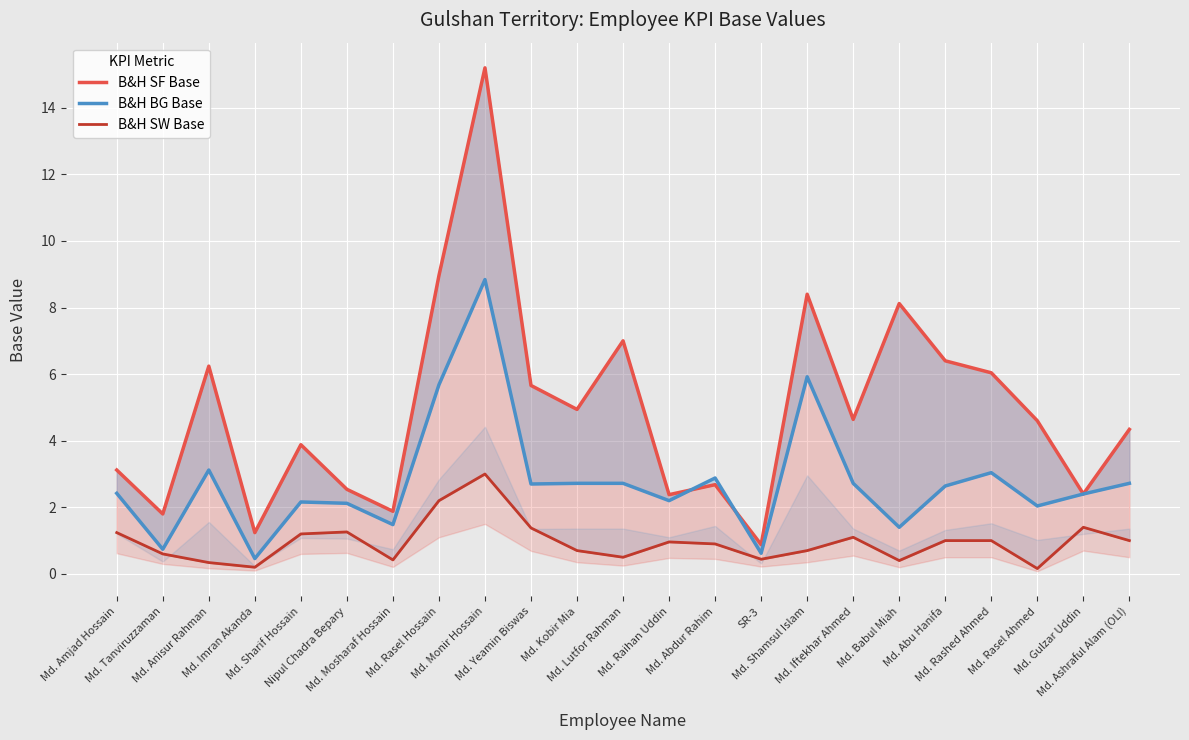

Between Md. Abdur Rahim and Md. Rashed Ahmed, which series saw the biggest shift?

B&H SF Base